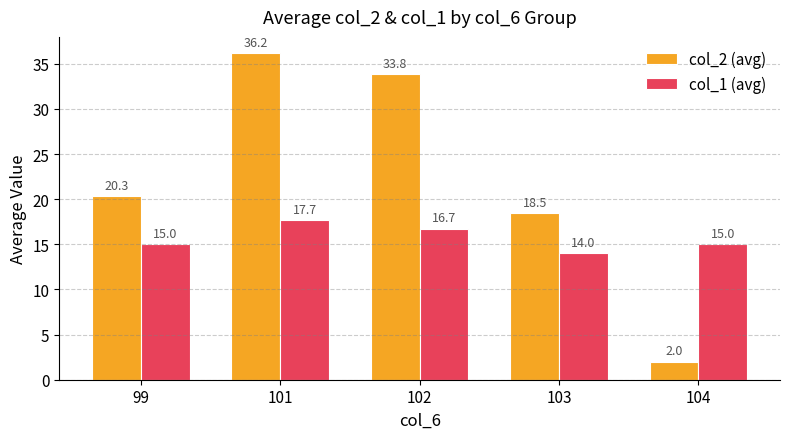

What is the minimum value shown in the chart?

2.0